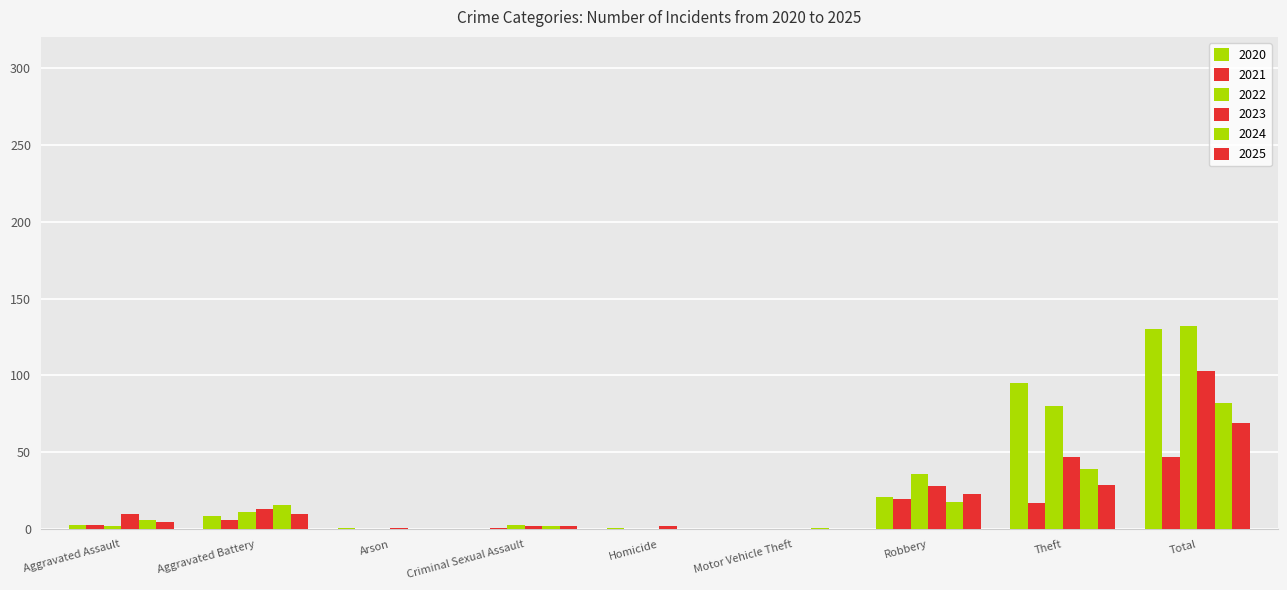

What is the maximum value for 2024?

82